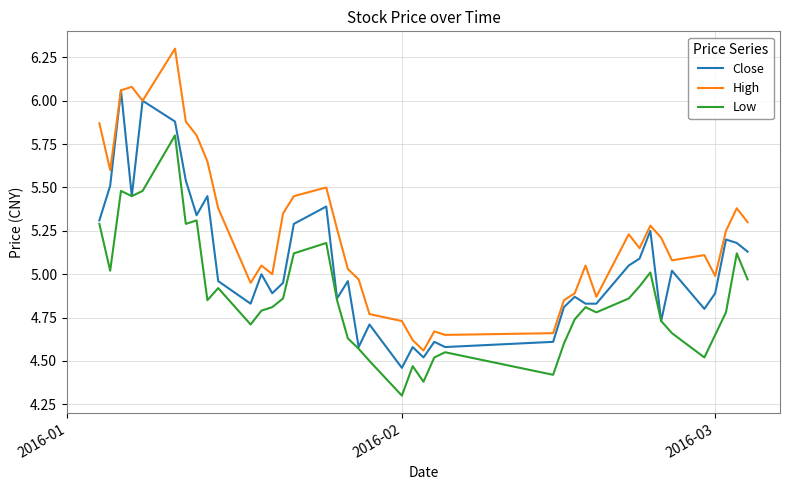

Rank the series by their maximum value, from lowest to highest.

Low, Close, High